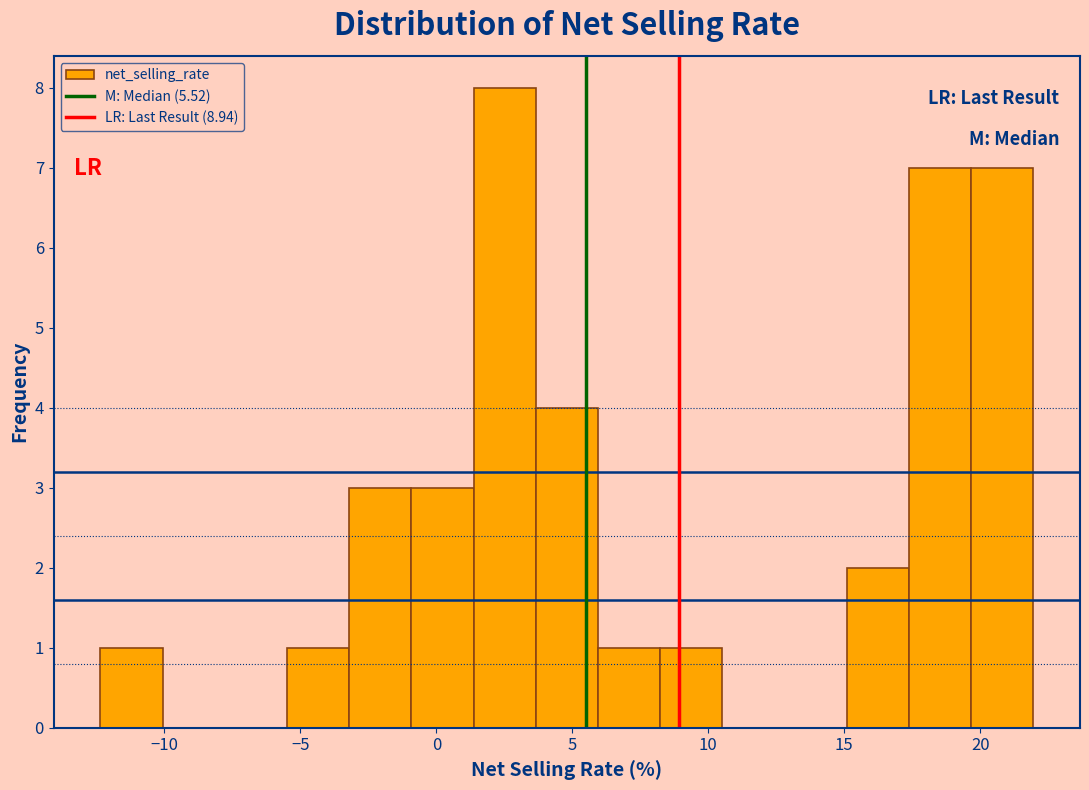

Over which range of the x-axis is the bar tallest?

1.5 to 3.5